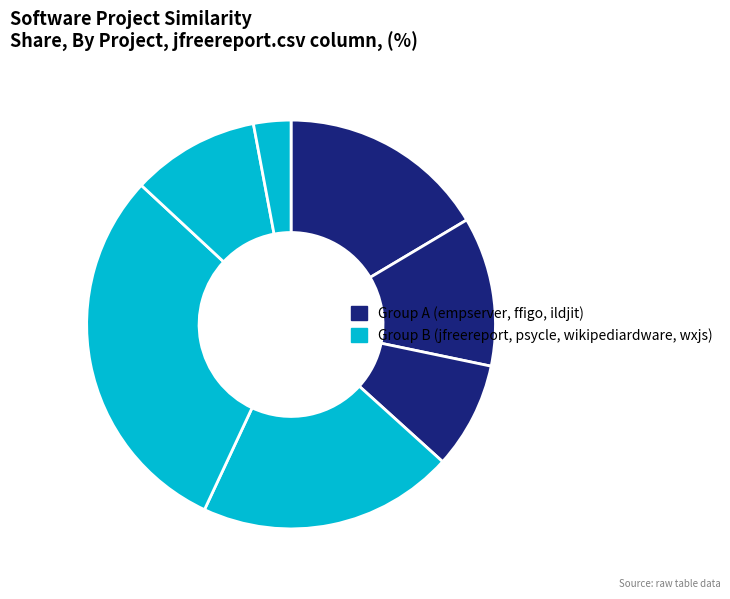

How many slices are in this pie chart?

7